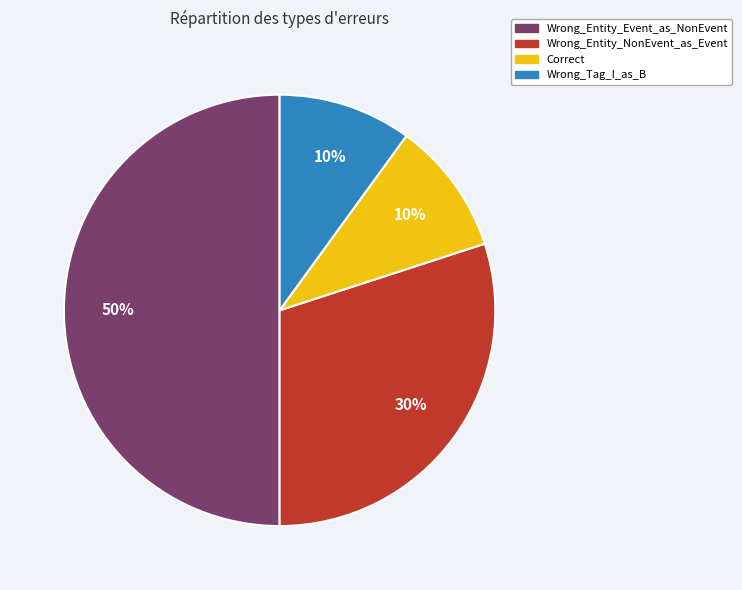

What is the largest slice in the pie chart?

Wrong_Entity_Event_as_NonEvent